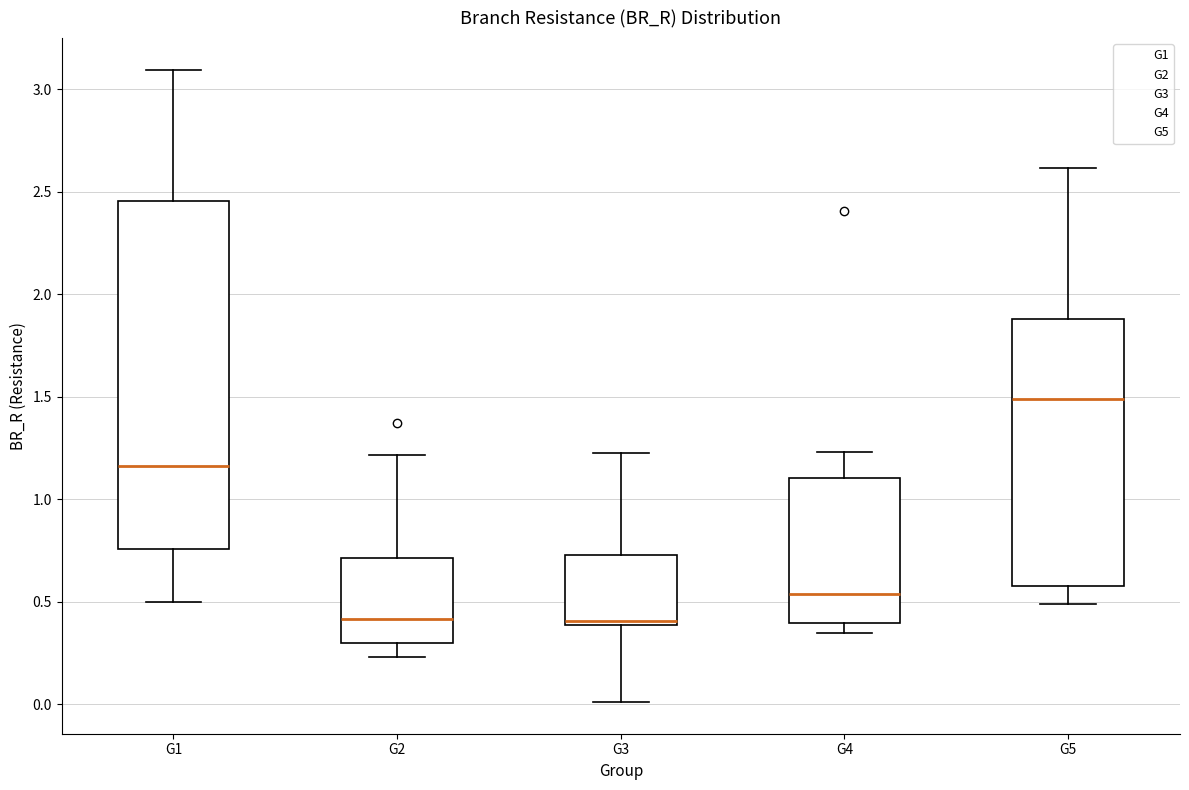

Reading left to right, transcribe this box plot: for each box, give where its median line is, the range the box spans, and where its two whiskers end, as read against the y-axis. The values are not printed on the chart, so give them approximately, as read against the axis.

G1: median 1.15, box 0.75 to 2.45, whiskers 0.50 to 3.10
G2: median 0.40, box 0.30 to 0.70, whiskers 0.25 to 1.20
G3: median 0.40 (just above the box's lower edge), box 0.40 to 0.75, whiskers 0.00 to 1.25
G4: median 0.55, box 0.40 to 1.10, whiskers 0.35 to 1.25
G5: median 1.50, box 0.60 to 1.90, whiskers 0.50 to 2.60